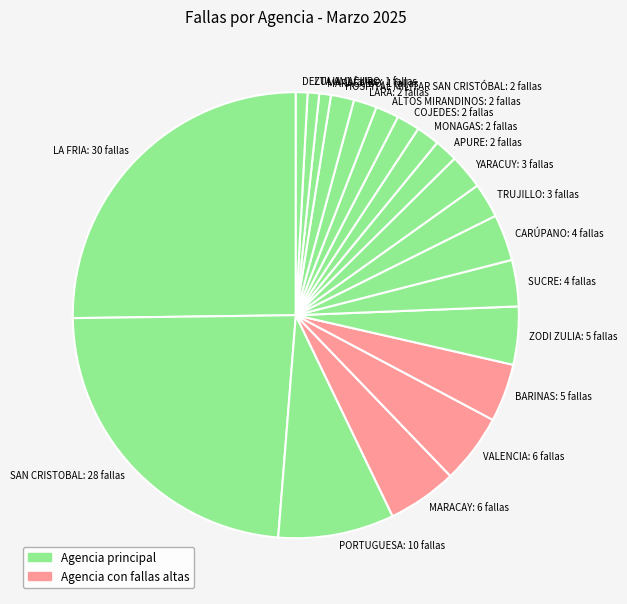

Which slice is the largest?

LA FRIA